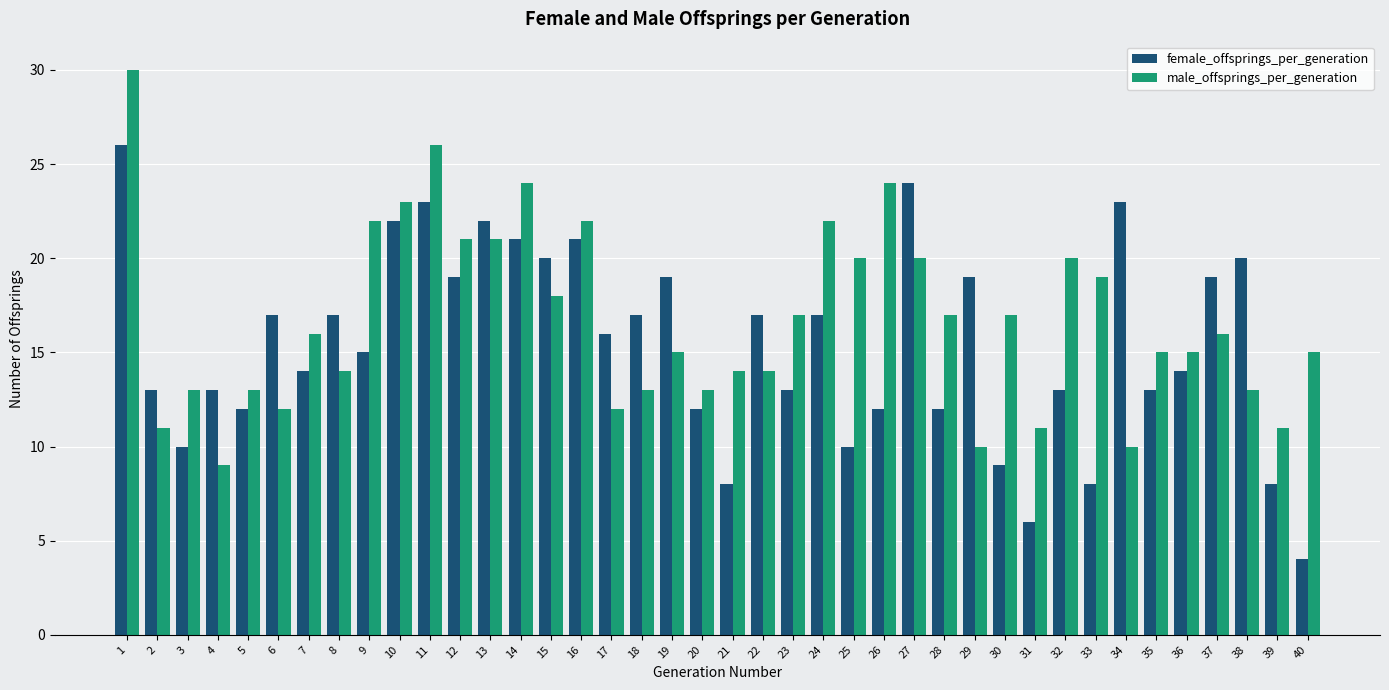

At which label does female_offsprings_per_generation first exceed 16?

1